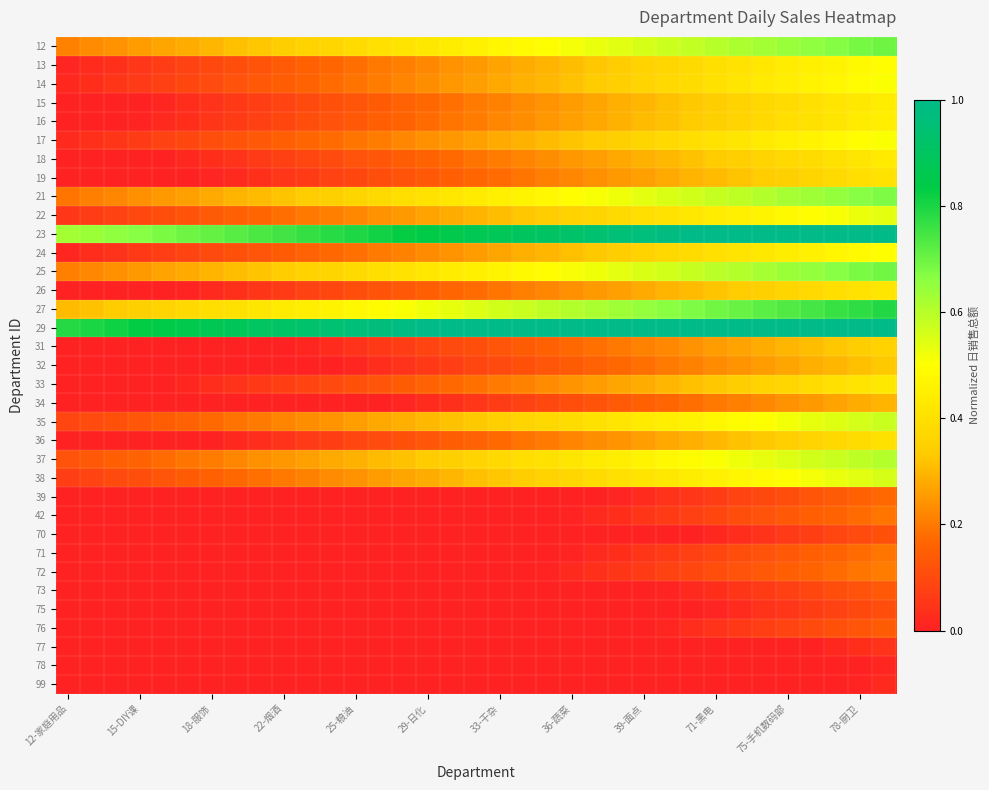

Rank the series by their maximum value, from lowest to highest.

78, 99, 77, 75, 70, 73, 76, 39, 42, 71, 72, 34, 32, 31, 36, 19, 26, 33, 18, 15, 16, 13, 24, 14, 17, 22, 38, 35, 37, 21, 25, 12, 27, 23, 29